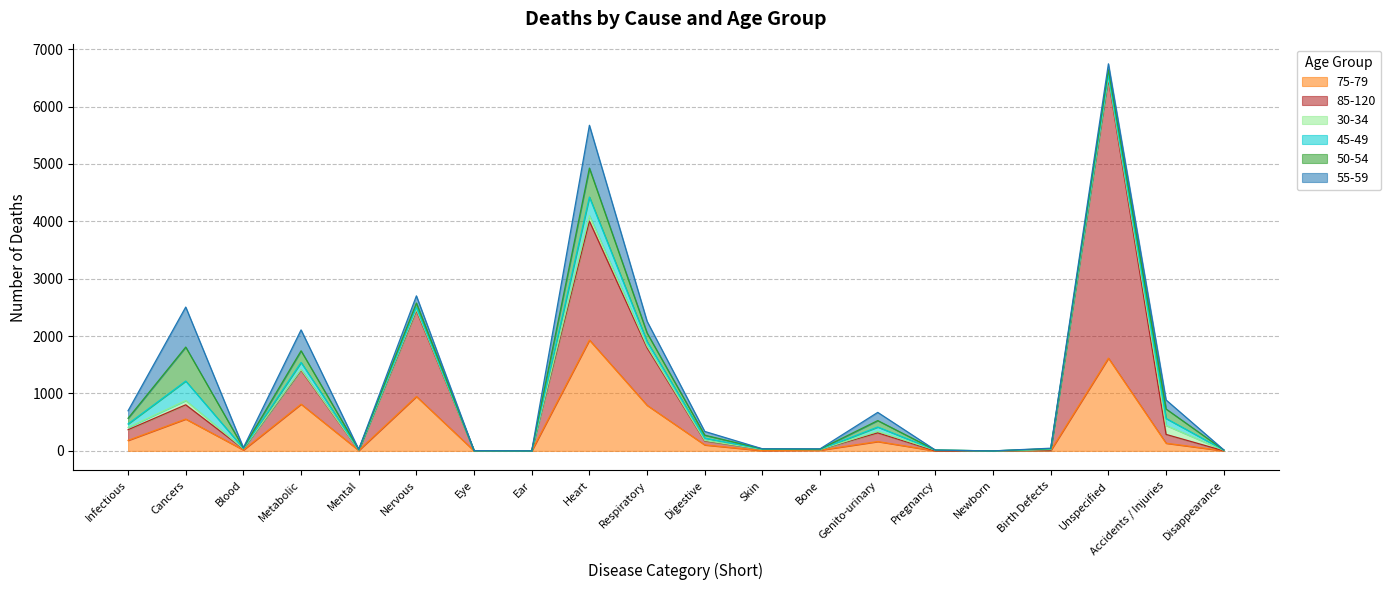

What is the label of the 15th point from the left?

Pregnancy